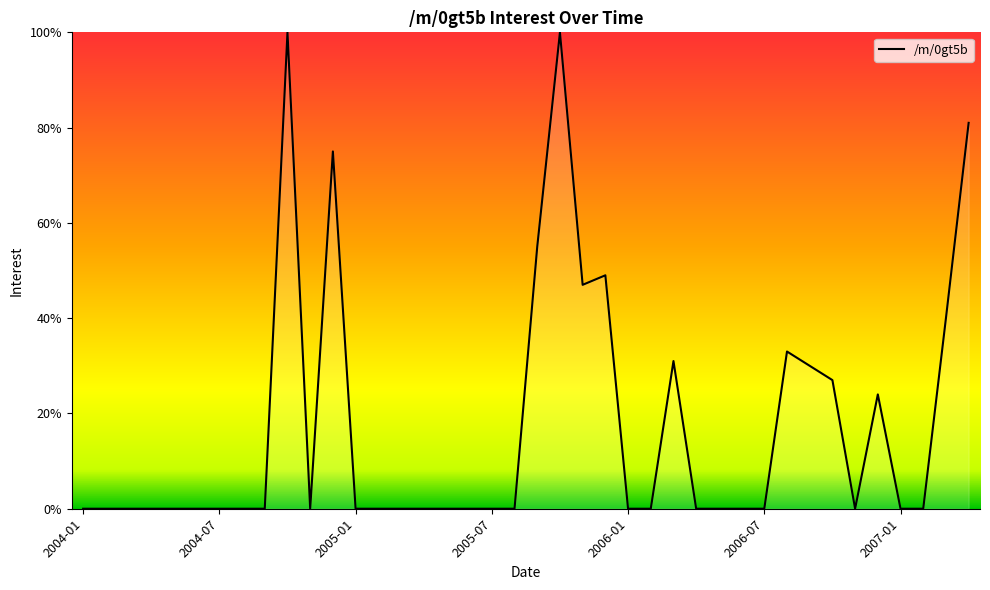

What is the difference between the maximum and minimum values?

100